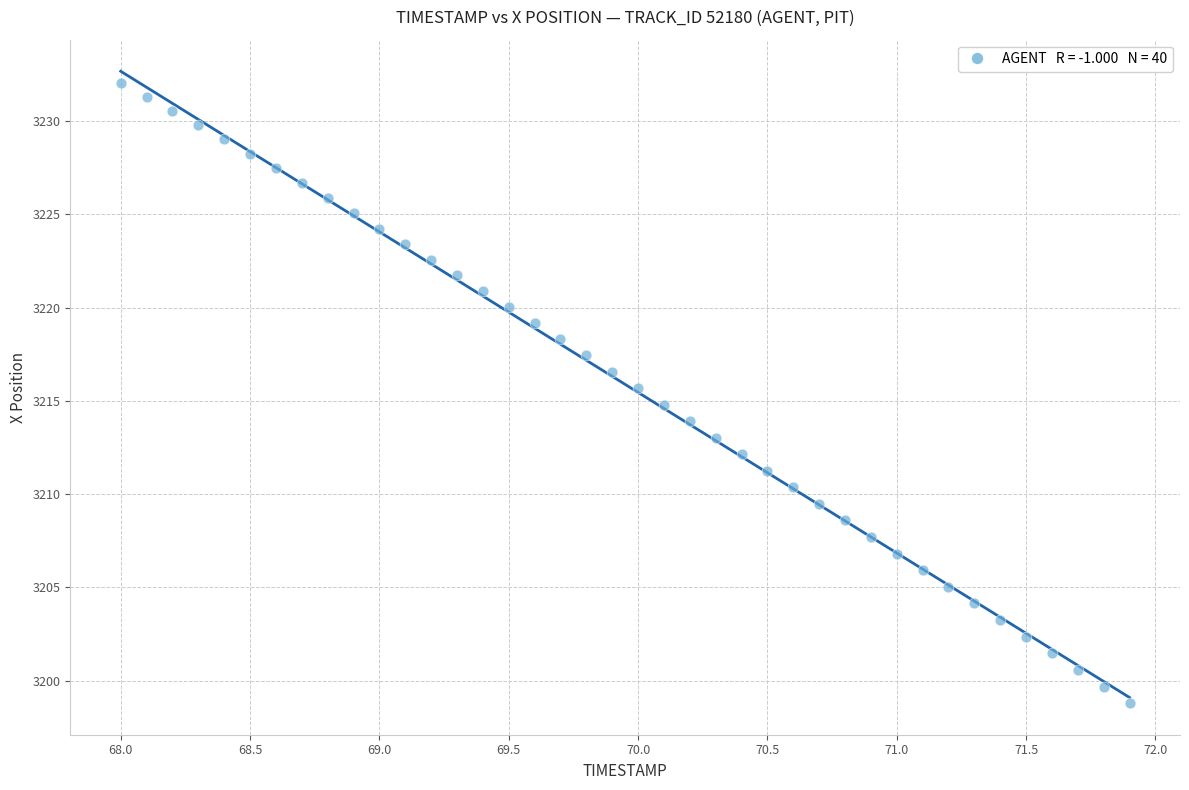

What is the range of Y values (max minus min)?

33.3